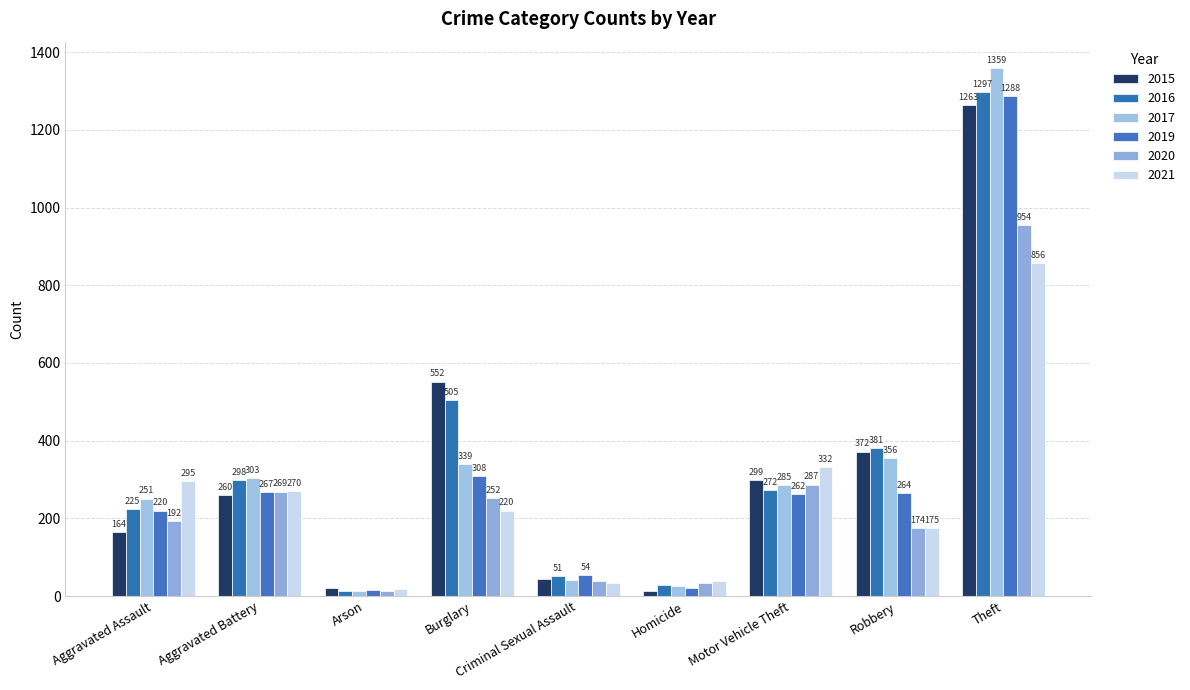

Is it true that 2017 equals 67 at Criminal Sexual Assault?

False